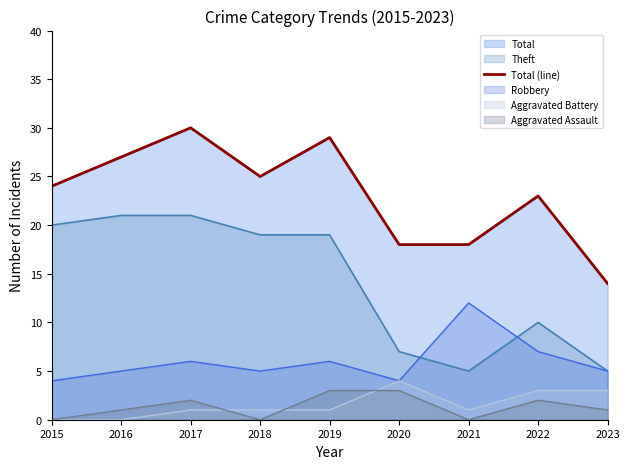

List the labels in order of value, largest first.

2017, 2019, 2016, 2018, 2015, 2022, 2020, 2021, 2023